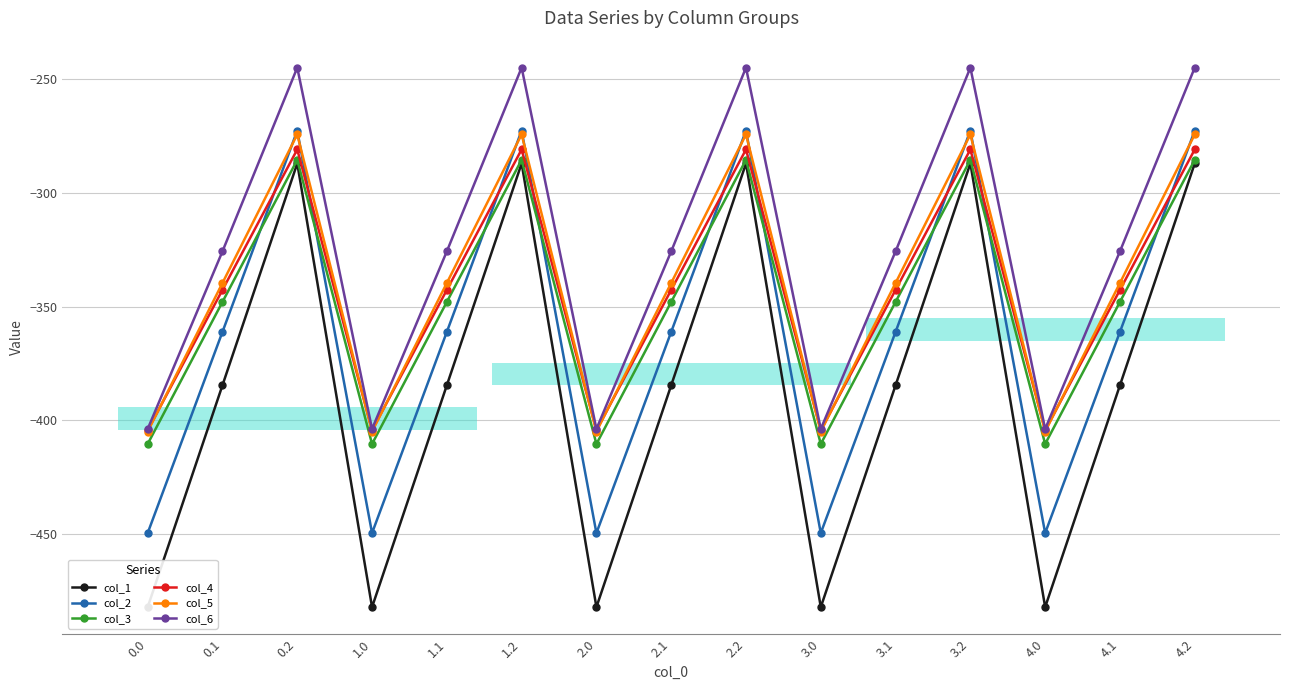

Where is the first local minimum for col_3?

1.0